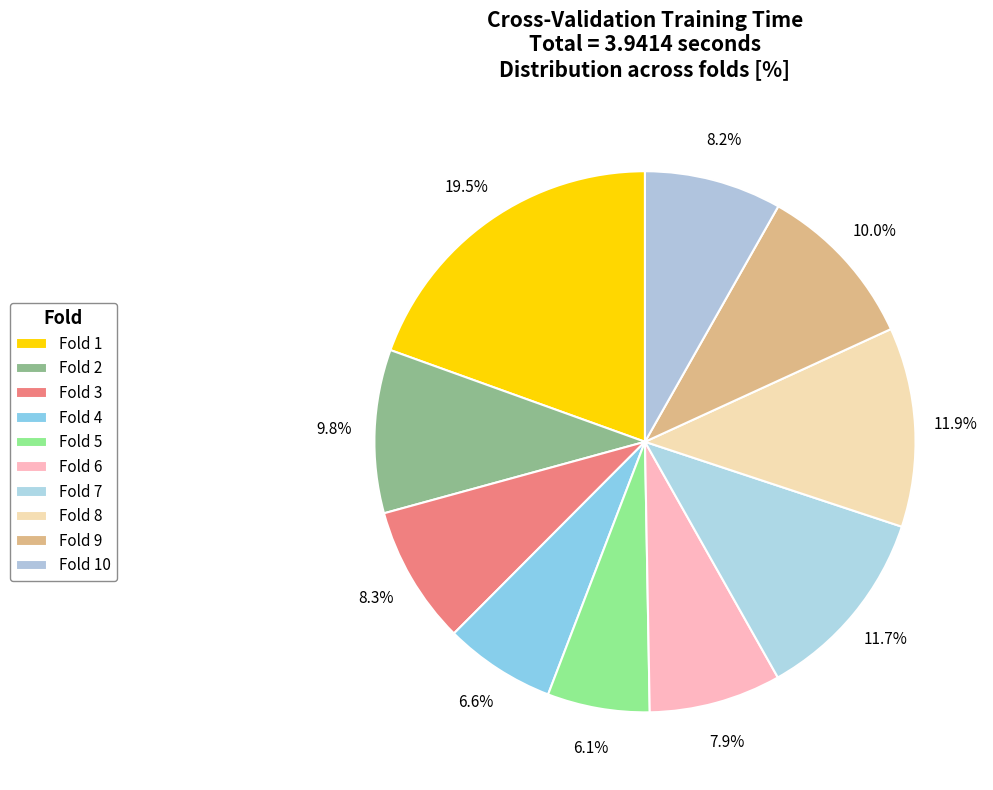

To the nearest percent, what portion does Fold 4 represent?

7%